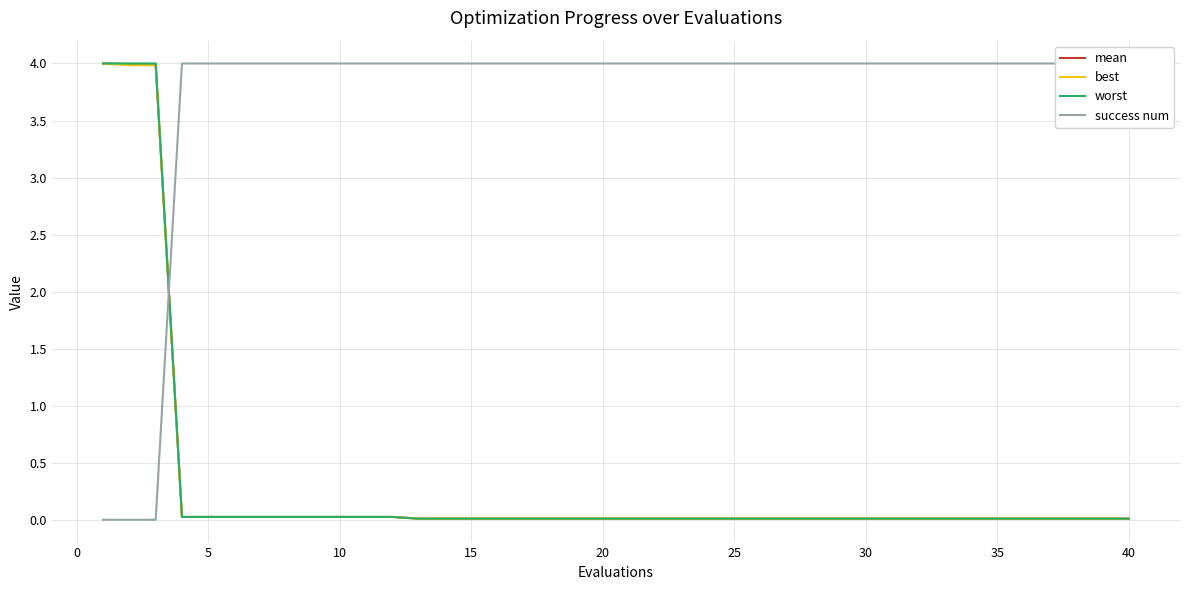

True or false: mean and worst intersect in this chart.

False